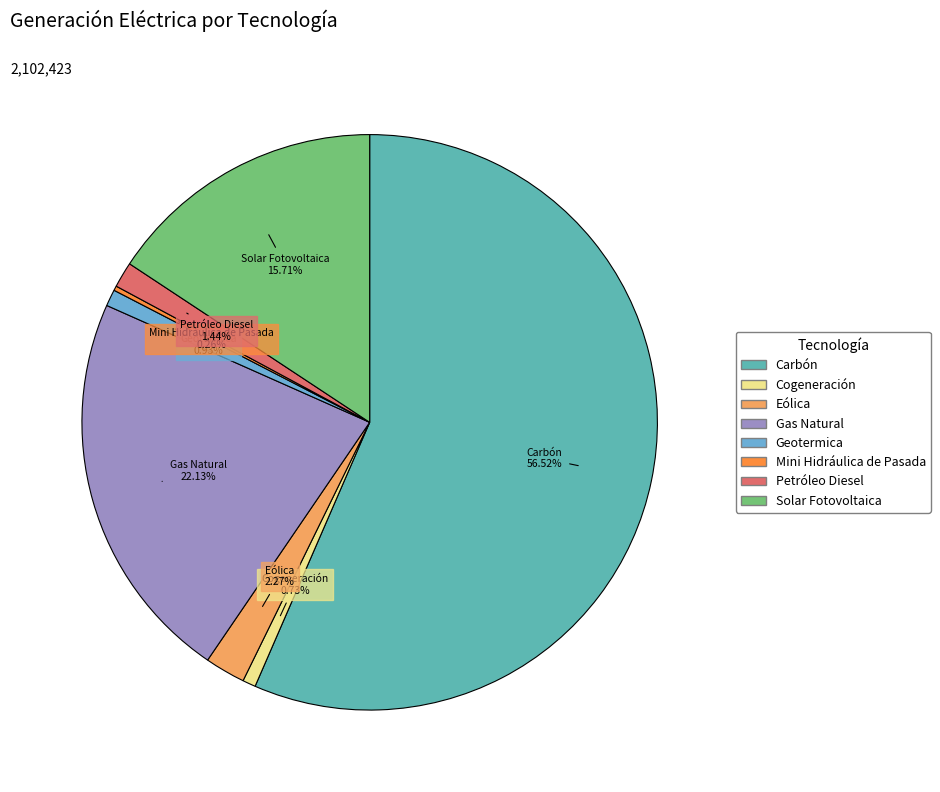

Does Gas Natural represent more than half of the total?

No